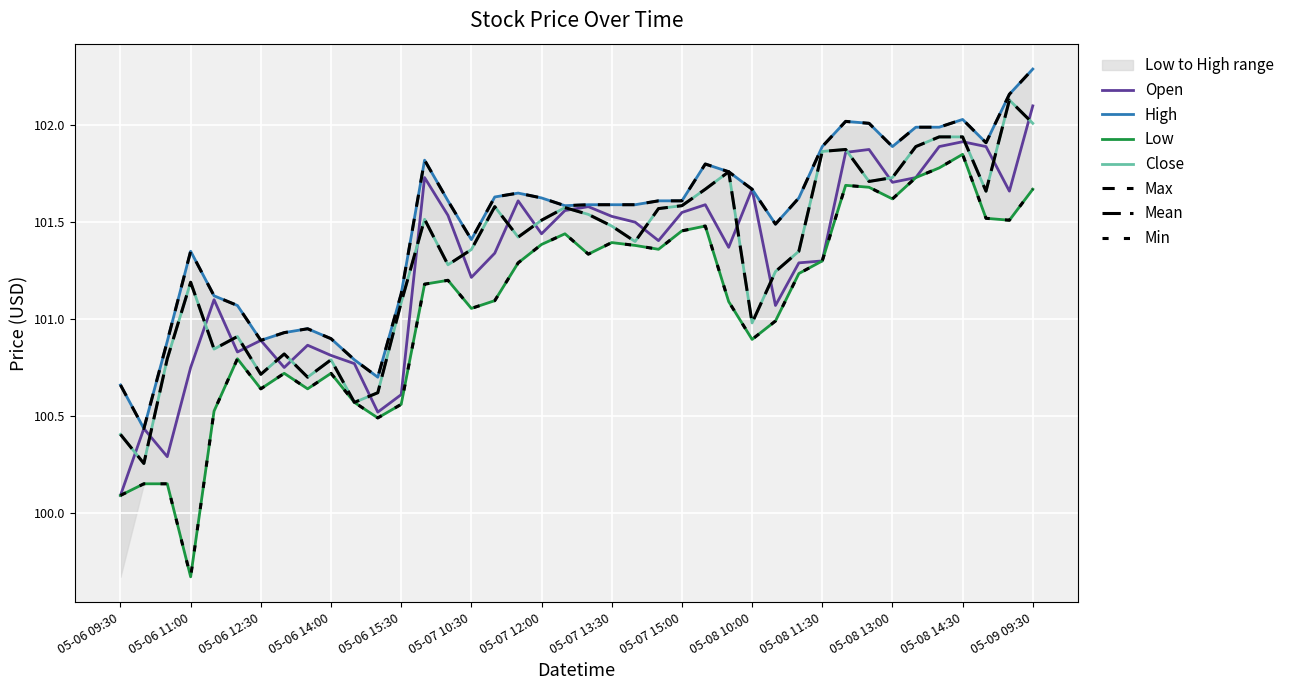

What position from the left is 05-06 15:00?

12